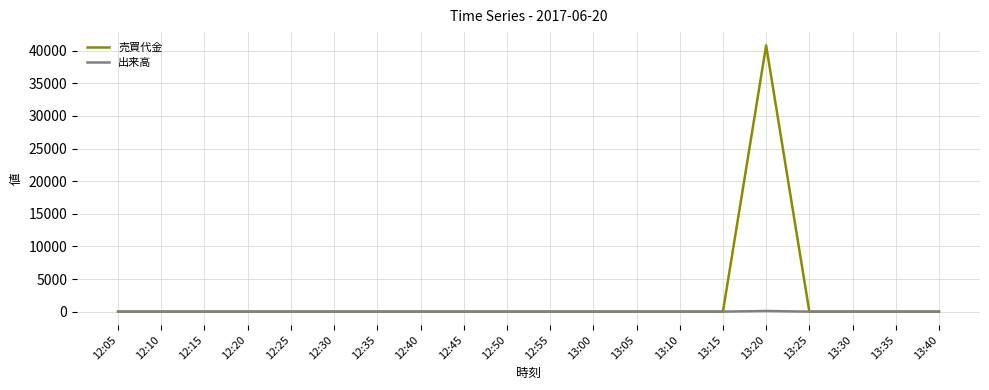

Rank the series by their maximum value, from lowest to highest.

出来高, 売買代金